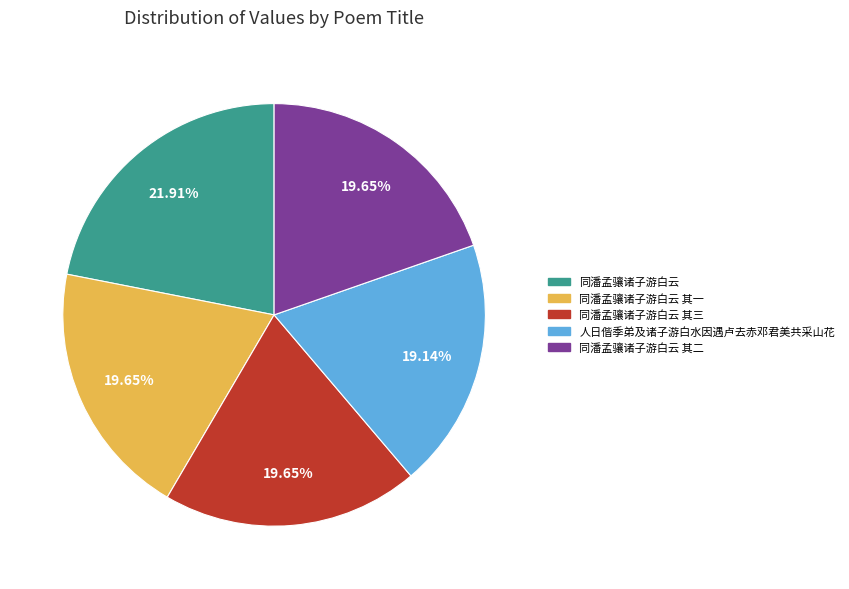

Does any single category account for the majority?

No